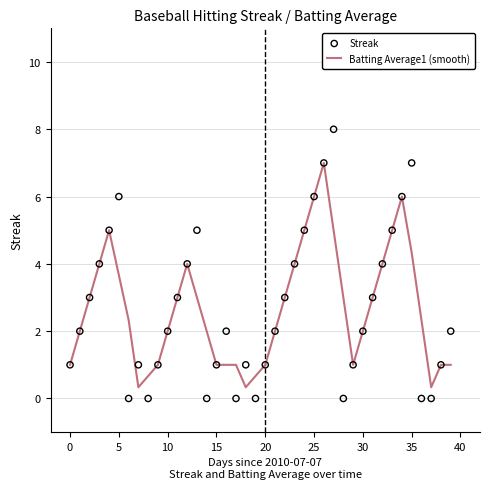

Which series has the largest total across all categories?

Streak